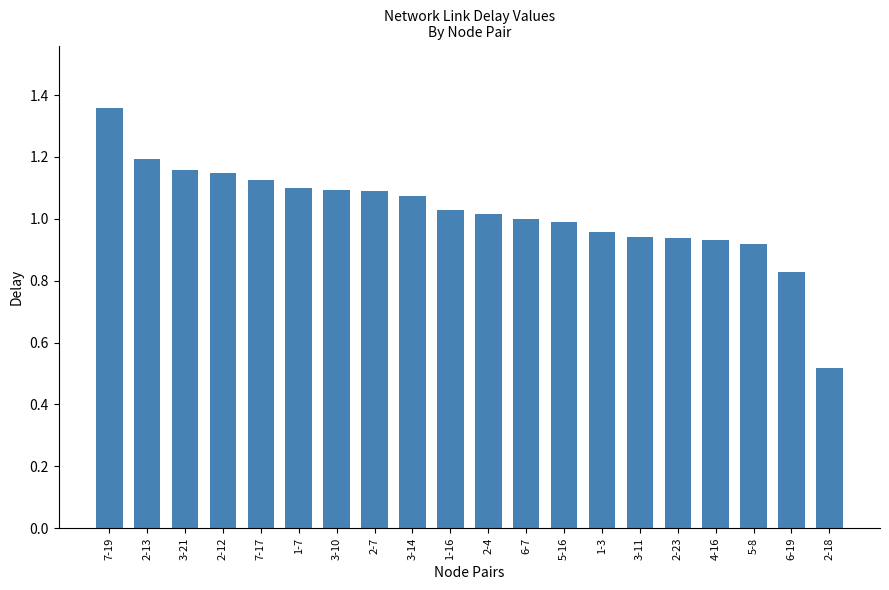

Which category has the lowest value across all series?

2-18